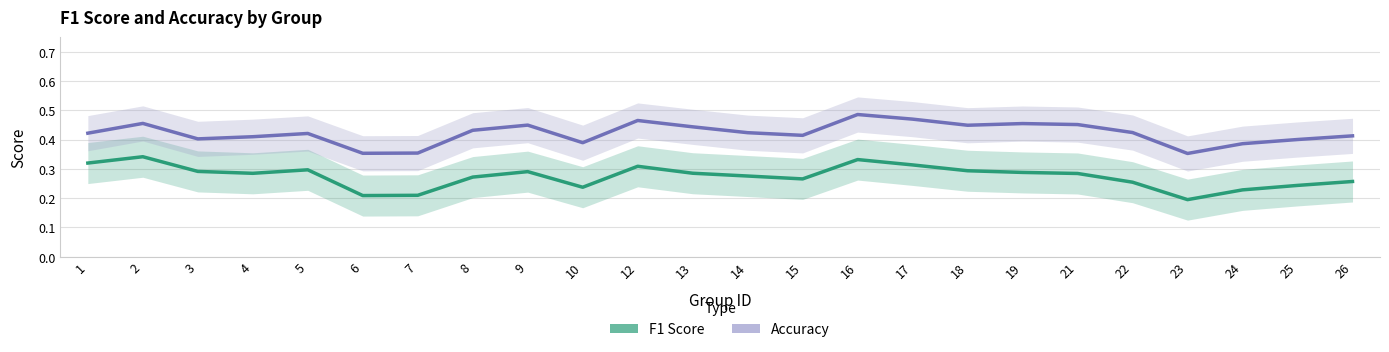

True or false: Accuracy and F1 Score cross at least once.

False